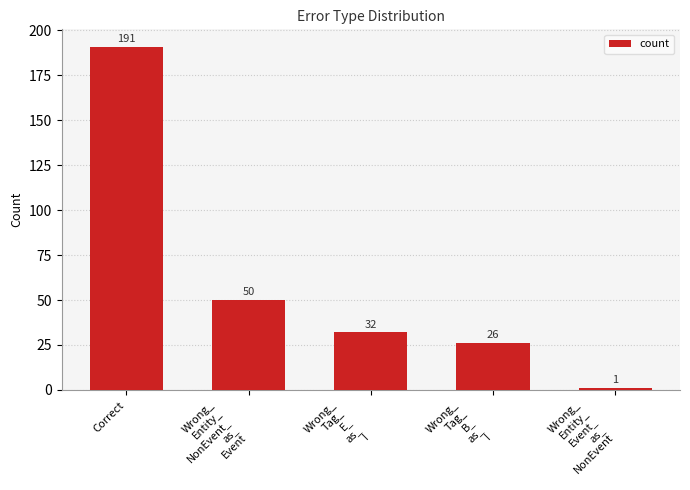

Where is the data nearest to the value 96?

Wrong_
Entity_
NonEvent_
as_
Event